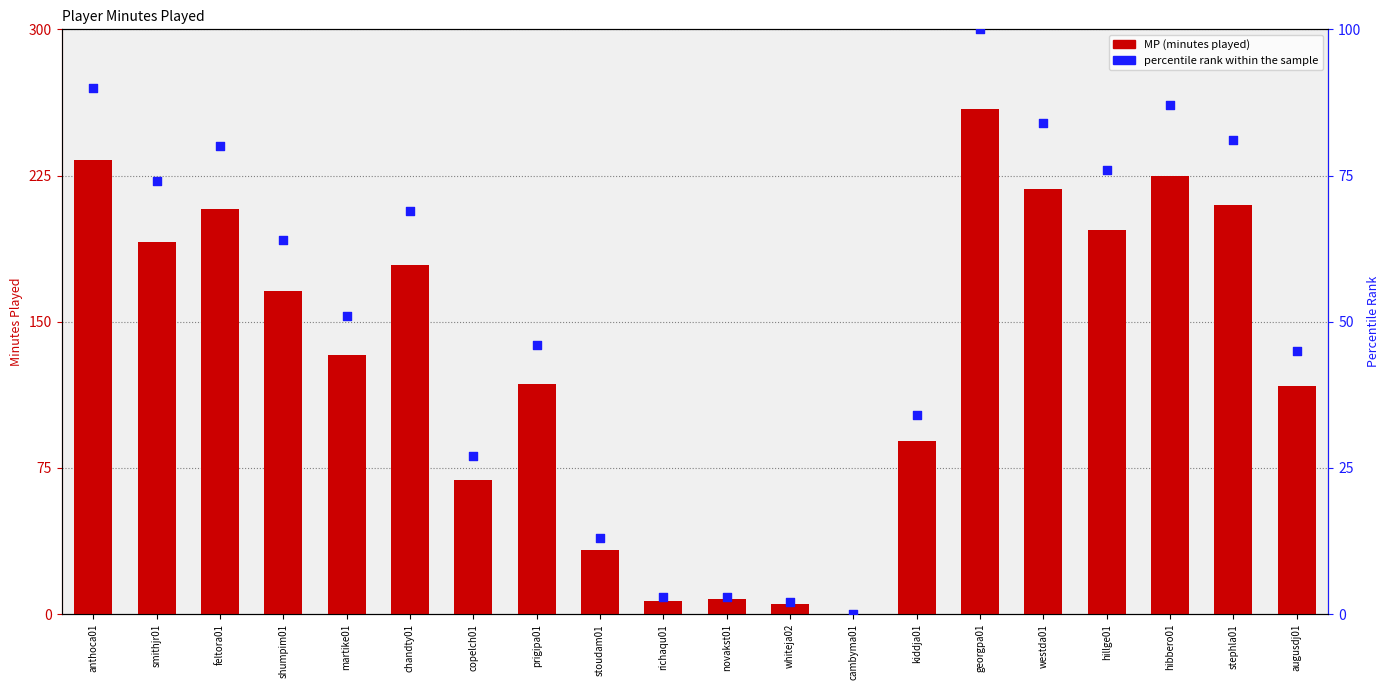

Which series reaches the minimum Y coordinate?

MP